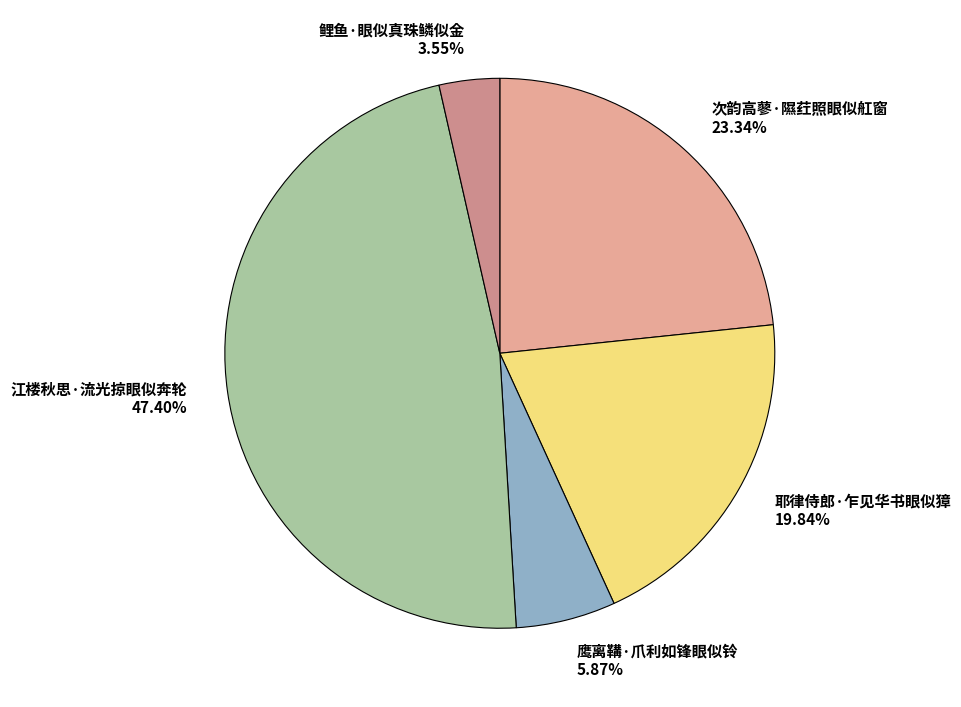

To the nearest percent, what portion does 耶律侍郎·乍见华书眼似獐 represent?

20%